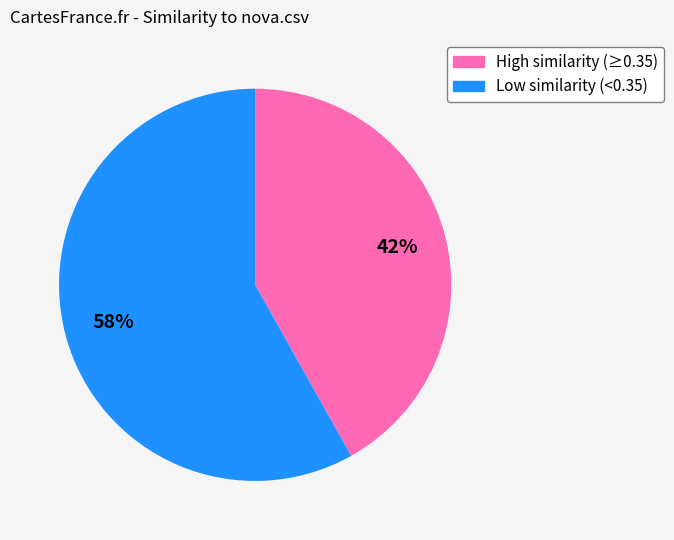

Which category has the biggest portion of the pie?

Low similarity (<0.35)